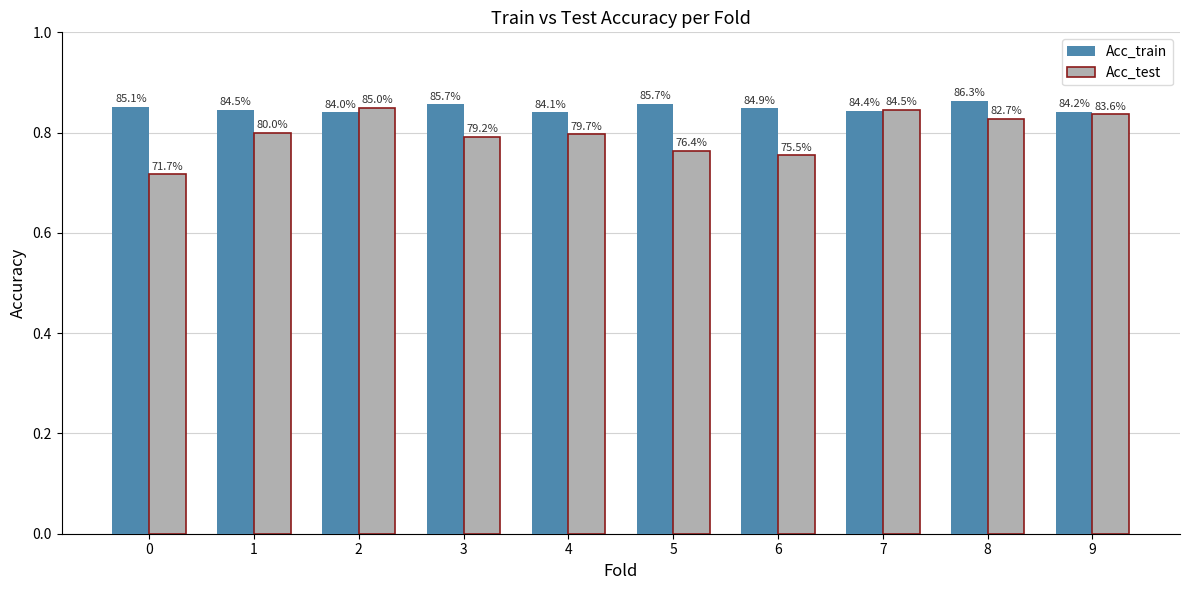

How many groups of bars are there?

10